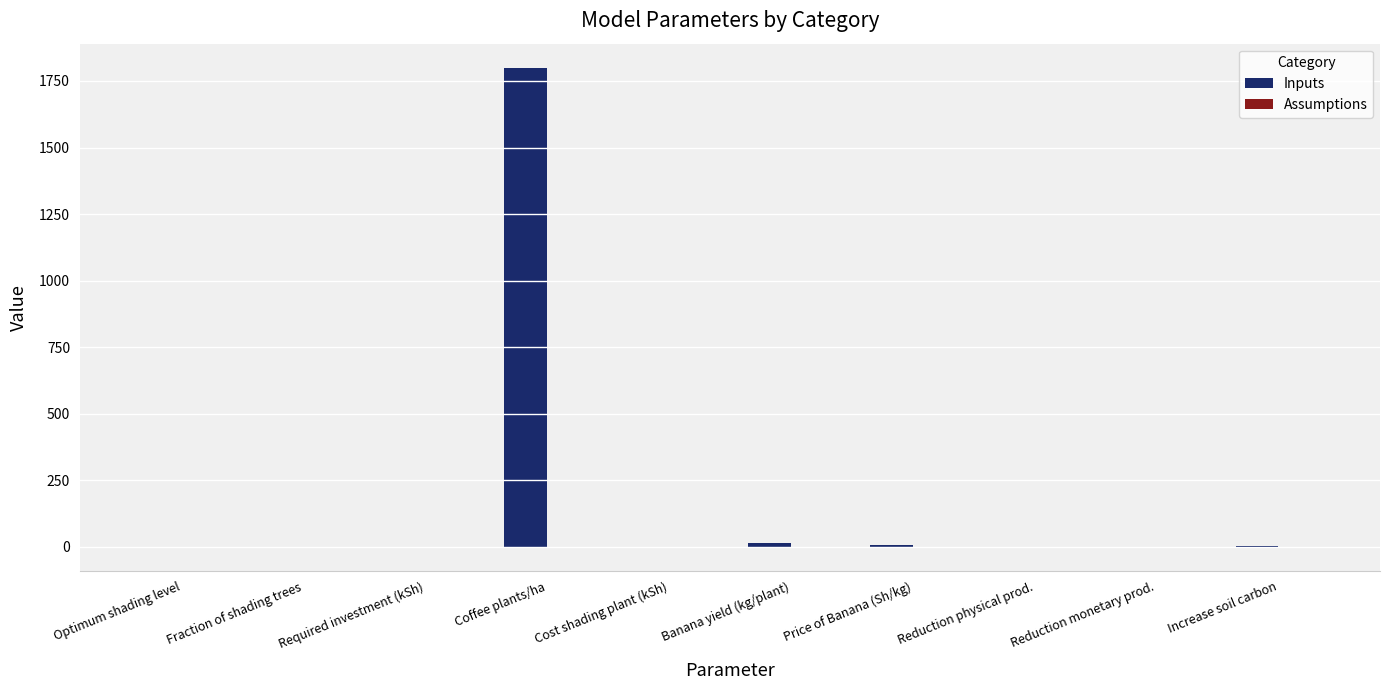

What is the sum of all Inputs values?

1826.9